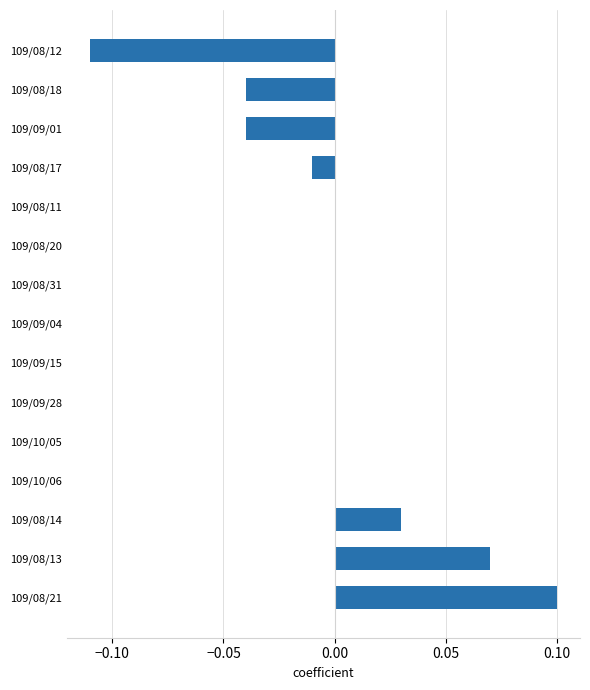

Between 109/08/12 and 109/10/05, which is larger?

109/10/05